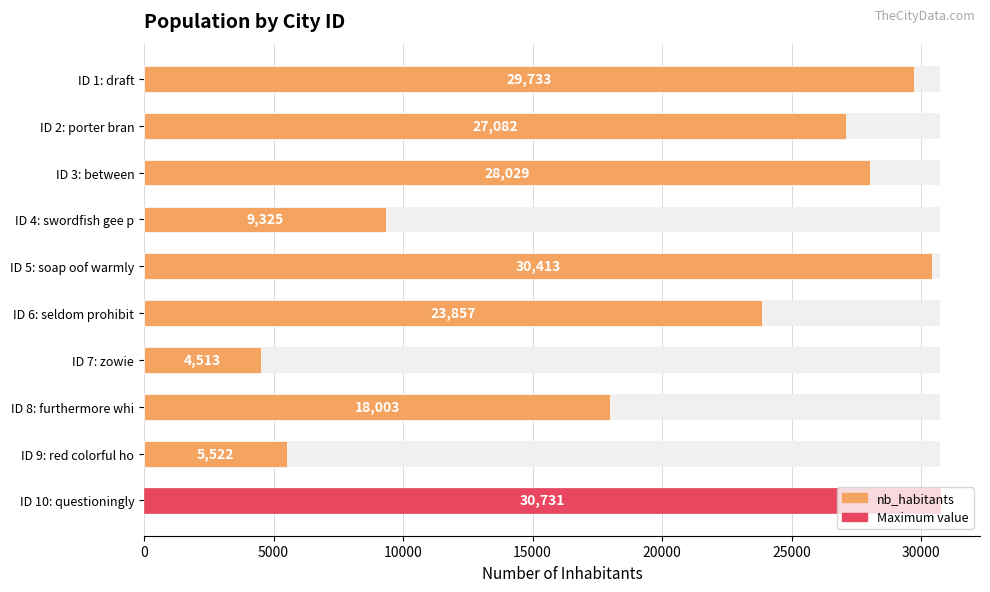

What is the minimum value shown in the chart?

4513